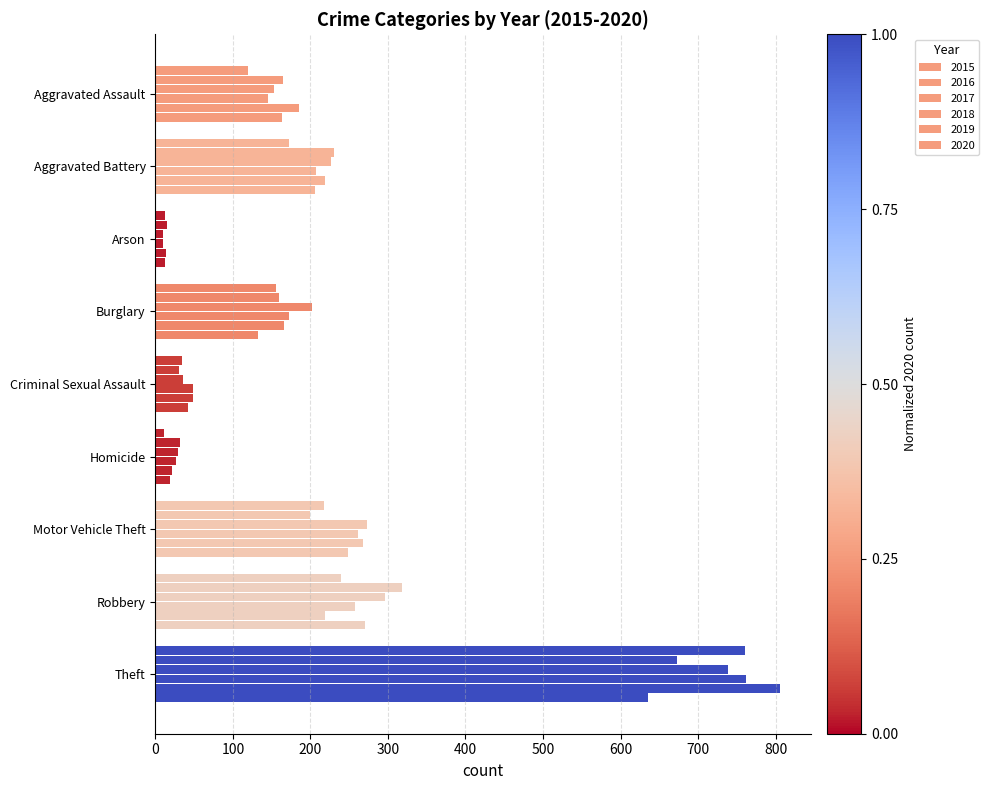

What is the difference between the maximum and second lowest values in the 2017 series?

709